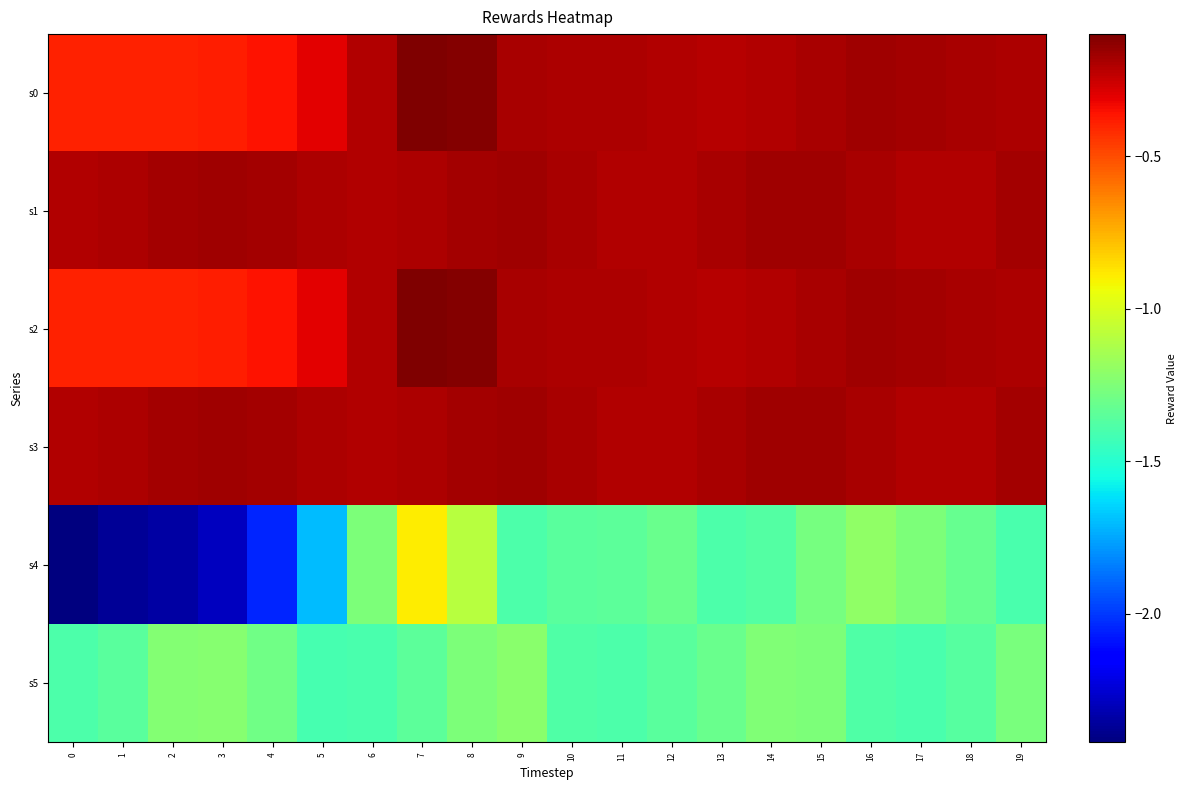

Reading left to right, transcribe all the data shown in this chart.

s0: 0=-0.4	1=-0.4	2=-0.4	3=-0.4	4=-0.4	5=-0.3	6=-0.2	7=-0.1	8=-0.1	9=-0.2	10=-0.2	11=-0.2	12=-0.2	13=-0.2	14=-0.2	15=-0.2	16=-0.2	17=-0.2	18=-0.2	19=-0.2
s1: 0=-0.2	1=-0.2	2=-0.2	3=-0.2	4=-0.2	5=-0.2	6=-0.2	7=-0.2	8=-0.2	9=-0.2	10=-0.2	11=-0.2	12=-0.2	13=-0.2	14=-0.2	15=-0.2	16=-0.2	17=-0.2	18=-0.2	19=-0.2
s2: 0=-0.4	1=-0.4	2=-0.4	3=-0.4	4=-0.4	5=-0.3	6=-0.2	7=-0.1	8=-0.1	9=-0.2	10=-0.2	11=-0.2	12=-0.2	13=-0.2	14=-0.2	15=-0.2	16=-0.2	17=-0.2	18=-0.2	19=-0.2
s3: 0=-0.2	1=-0.2	2=-0.2	3=-0.2	4=-0.2	5=-0.2	6=-0.2	7=-0.2	8=-0.2	9=-0.2	10=-0.2	11=-0.2	12=-0.2	13=-0.2	14=-0.2	15=-0.2	16=-0.2	17=-0.2	18=-0.2	19=-0.2
s4: 0=-2.4	1=-2.4	2=-2.3	3=-2.3	4=-2.0	5=-1.7	6=-1.3	7=-0.9	8=-1.1	9=-1.4	10=-1.4	11=-1.3	12=-1.3	13=-1.4	14=-1.4	15=-1.3	16=-1.2	17=-1.3	18=-1.3	19=-1.4
s5: 0=-1.4	1=-1.4	2=-1.2	3=-1.2	4=-1.3	5=-1.4	6=-1.4	7=-1.3	8=-1.3	9=-1.2	10=-1.4	11=-1.4	12=-1.4	13=-1.3	14=-1.2	15=-1.3	16=-1.4	17=-1.4	18=-1.4	19=-1.3